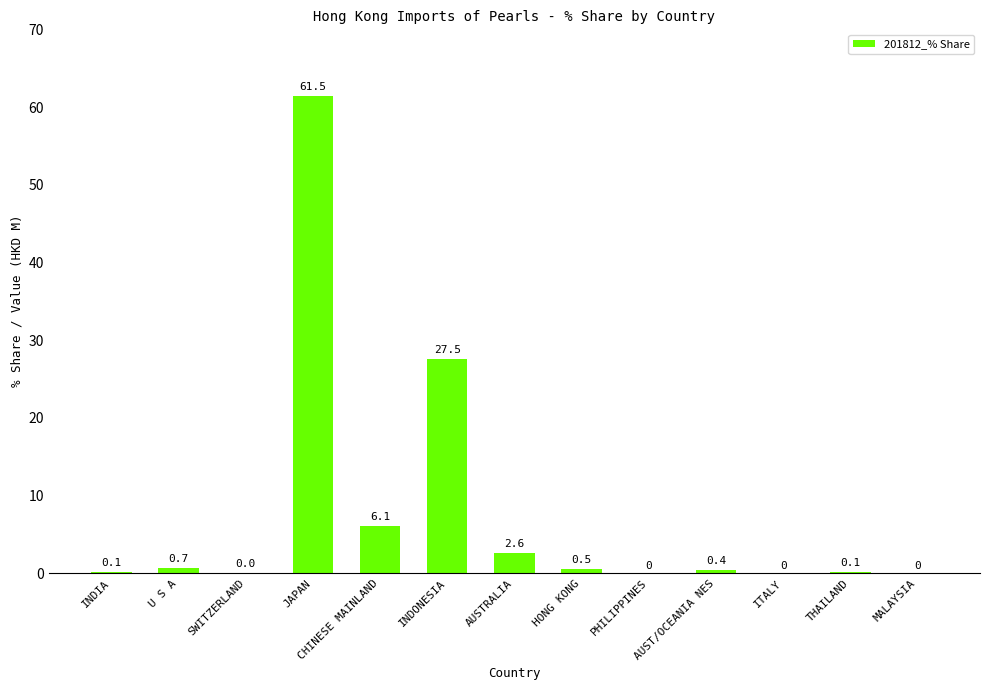

Are the bars horizontal?

No